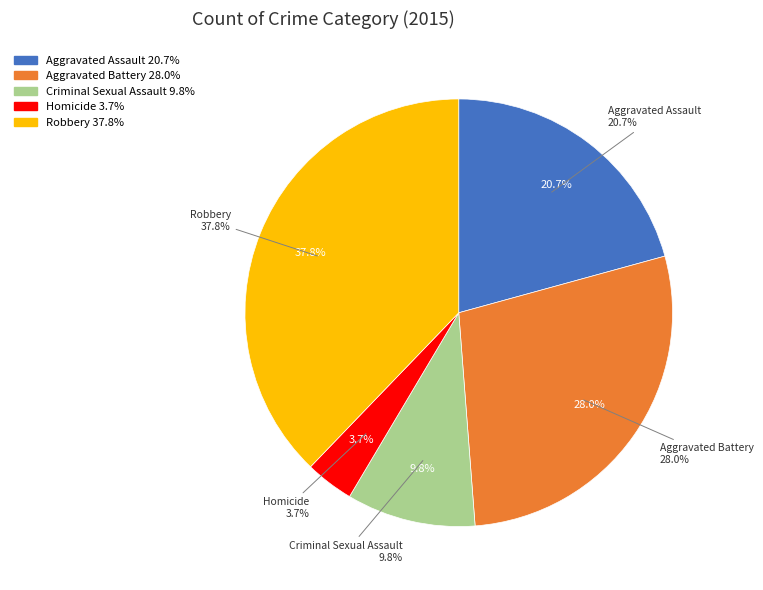

To the nearest percent, what percentage of the pie is Aggravated Assault?

21%